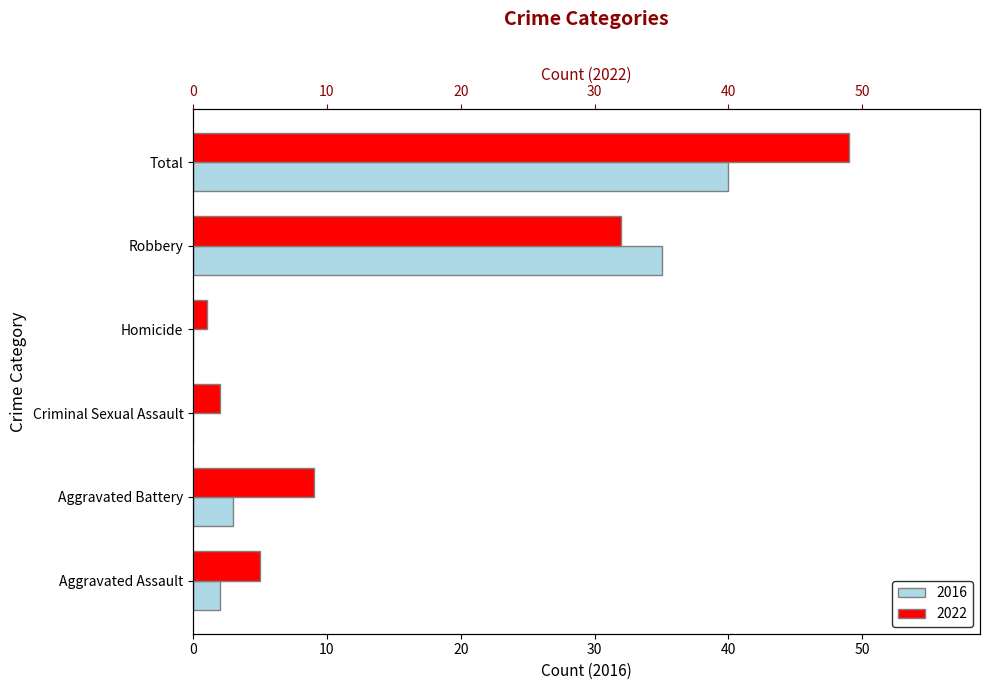

Is it true that 2016 equals 2 at Aggravated Assault?

True